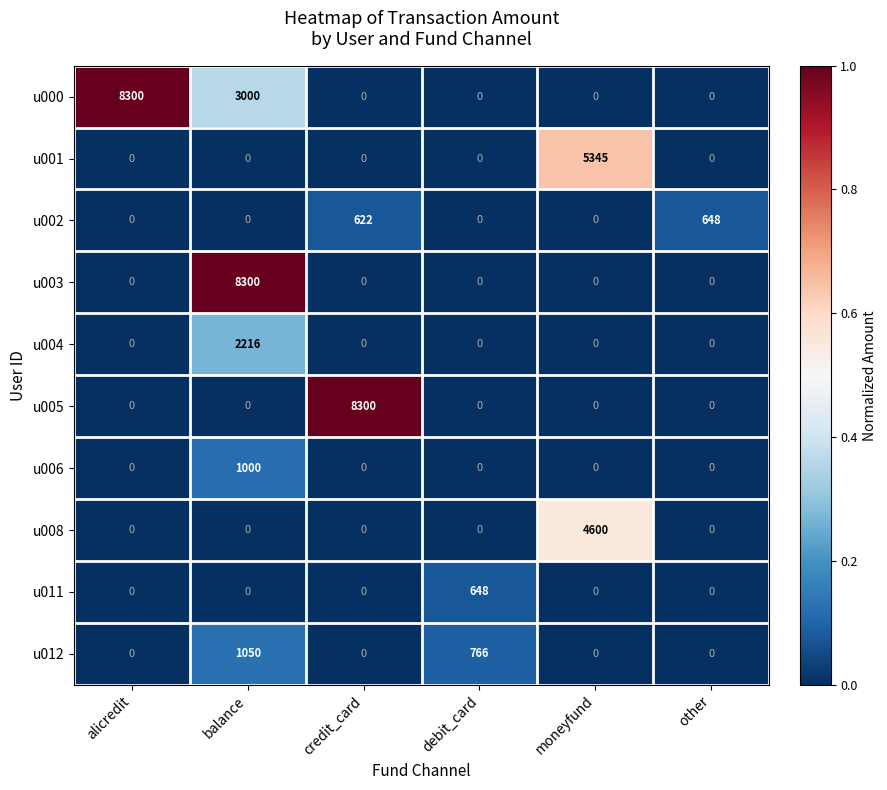

True or false: u004 has a value of -1044 at credit_card.

False